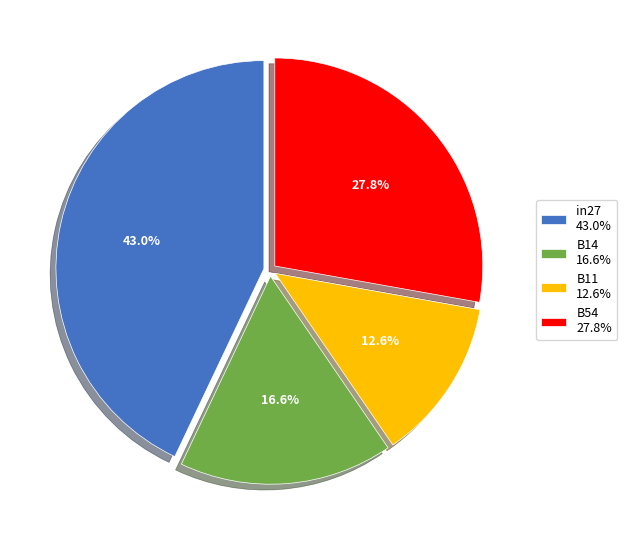

What is the largest slice in the pie chart?

in27 43.0%